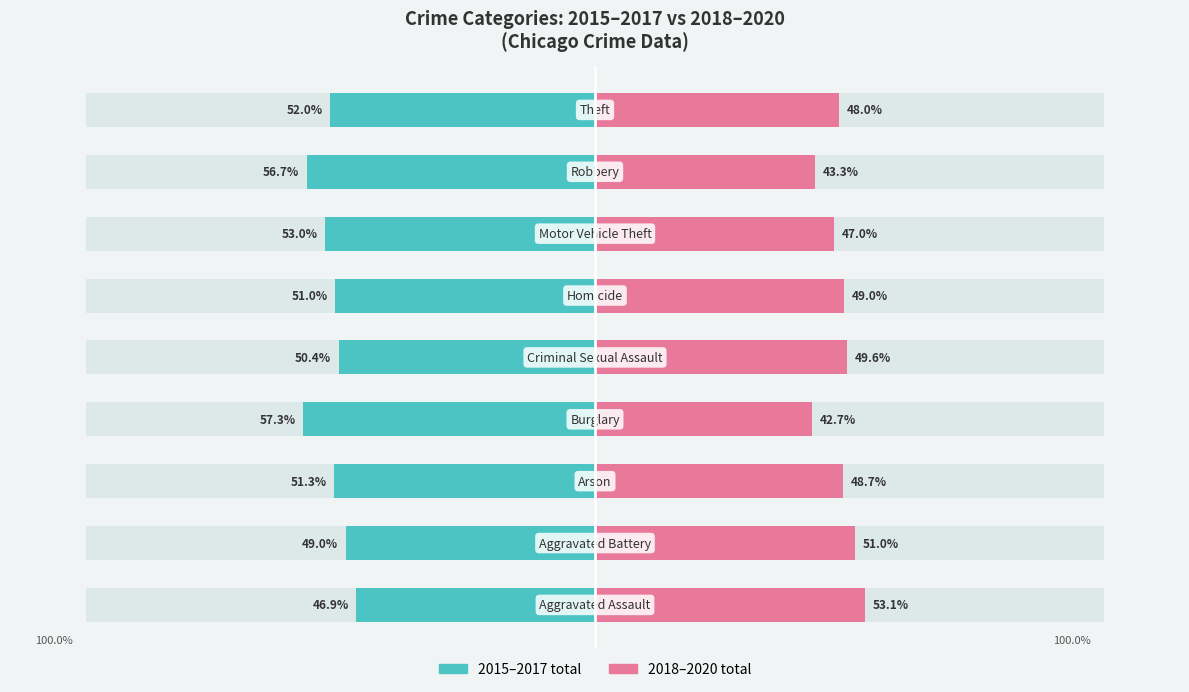

Count the number of data series in this chart.

2